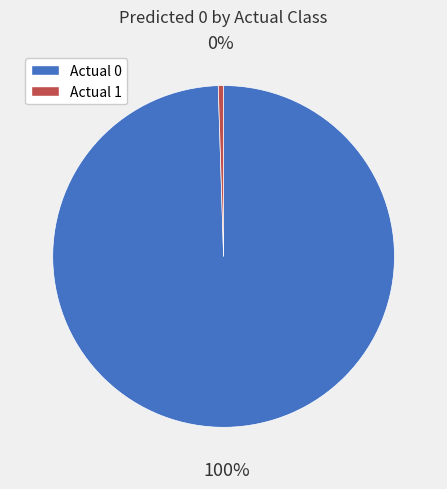

Rank the categories by value from lowest to highest.

Actual 1, Actual 0